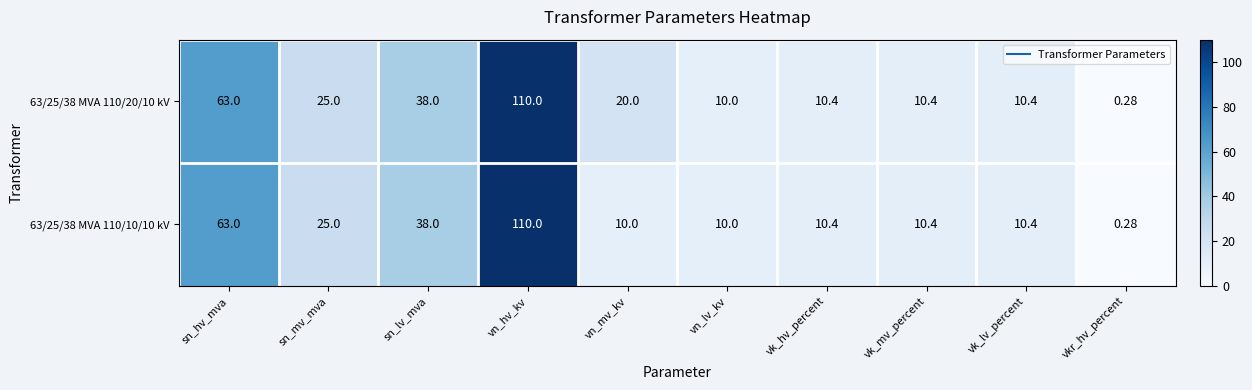

At which category is the sum across all series the highest?

vn_hv_kv